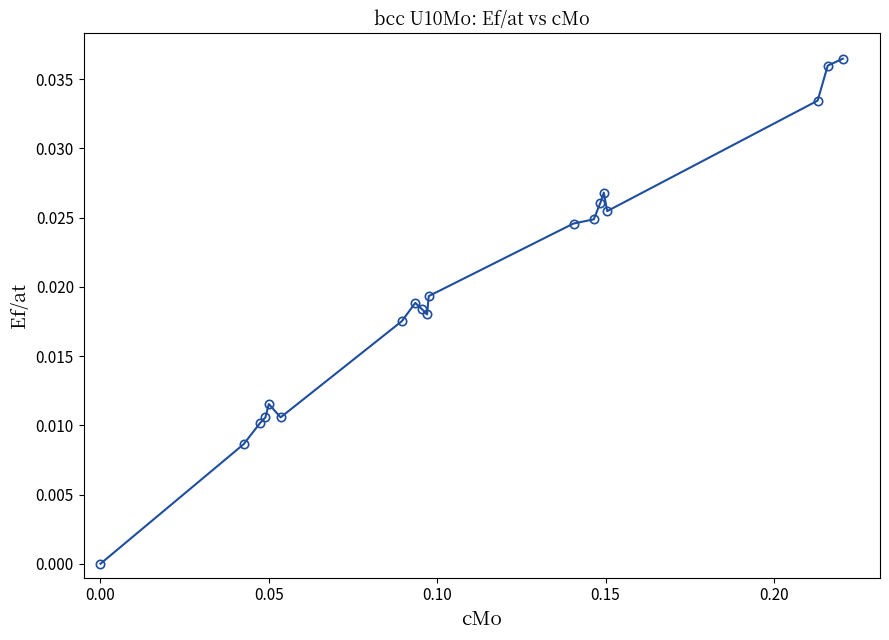

True or false: there are more than 2 points higher than both neighbors.

True